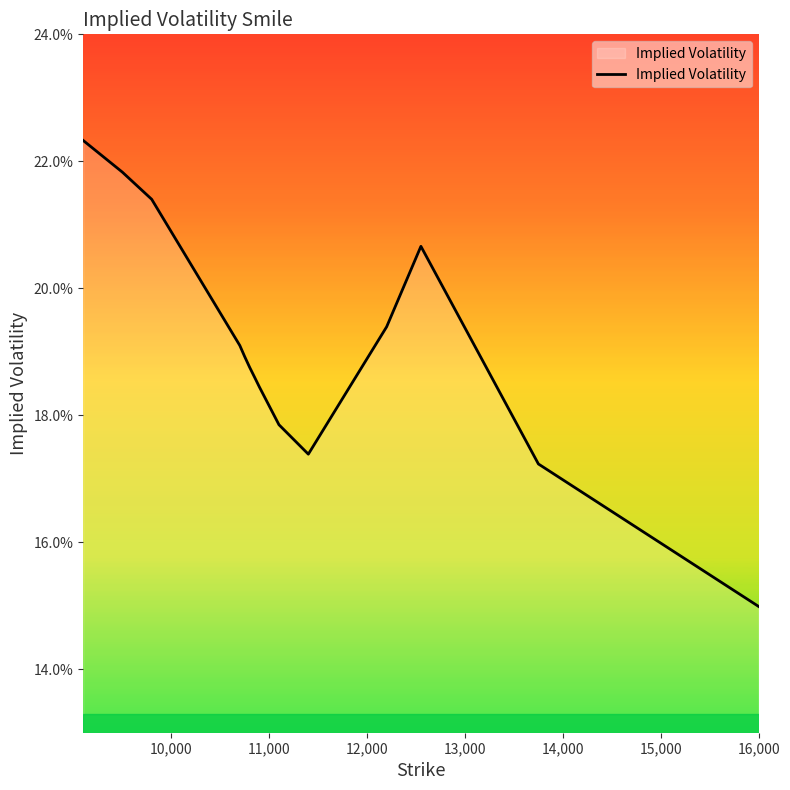

What is the maximum value shown in the chart?

0.2